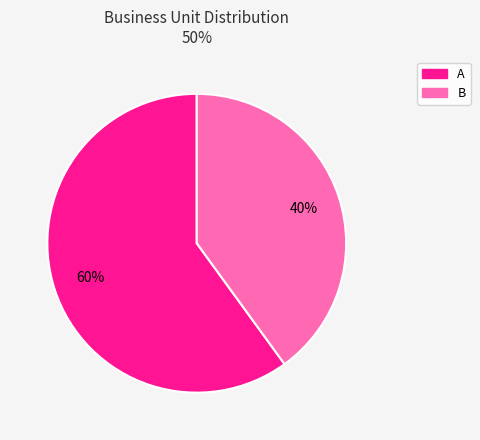

Count the number of slices in the pie.

2